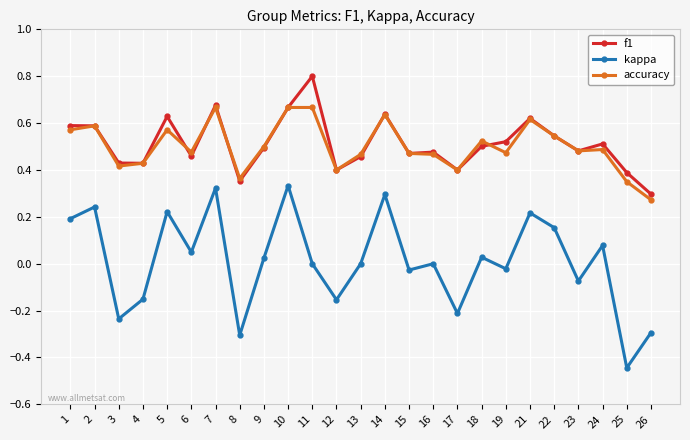

What is the total value across all series at 18?

1.1